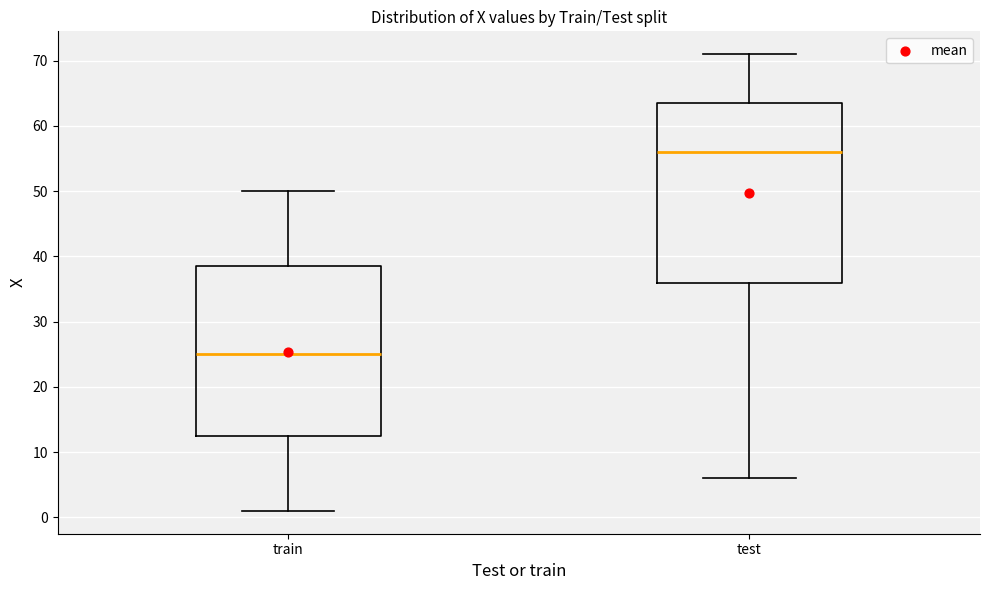

Reading left to right, transcribe this box plot: for each box, give where its median line is, the range the box spans, and where its two whiskers end, as read against the y-axis. The values are not printed on the chart, so give them approximately, as read against the axis.

train: median 25, box 13 to 39, whiskers 1 to 50
test: median 56, box 36 to 64, whiskers 6 to 71